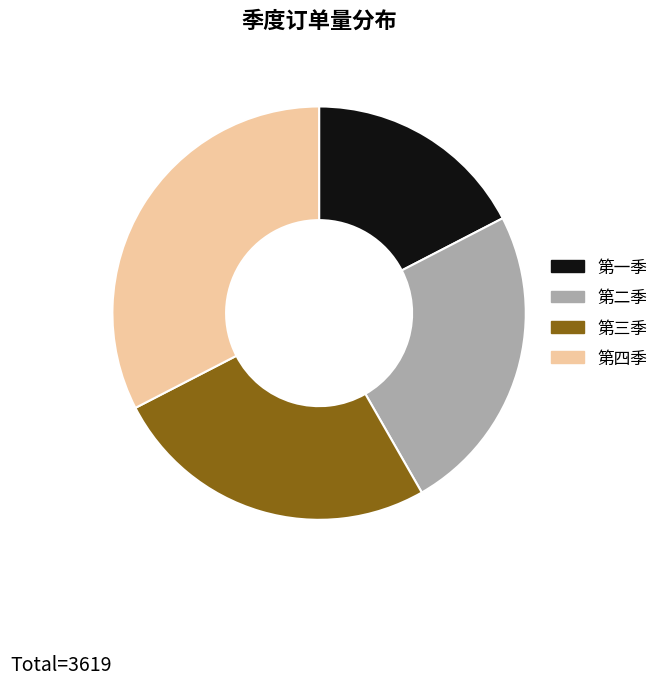

Which slice is the smallest?

第一季